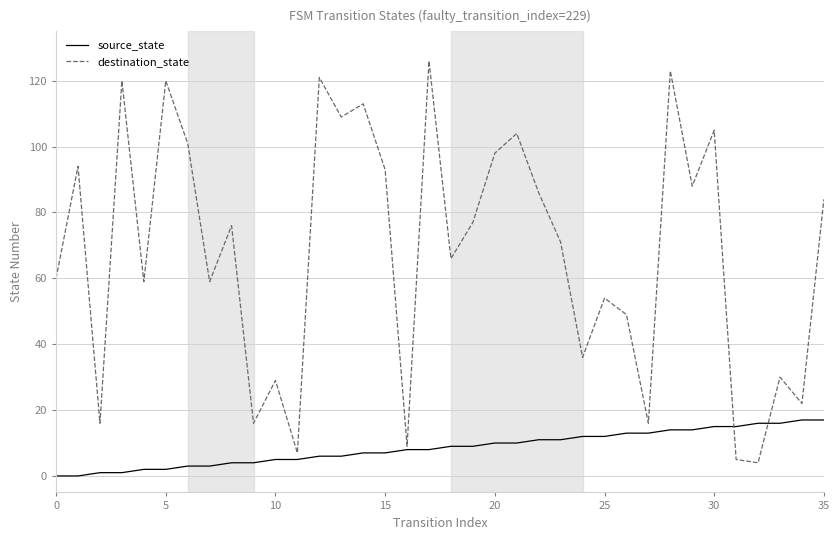

What is the greatest value displayed?

126